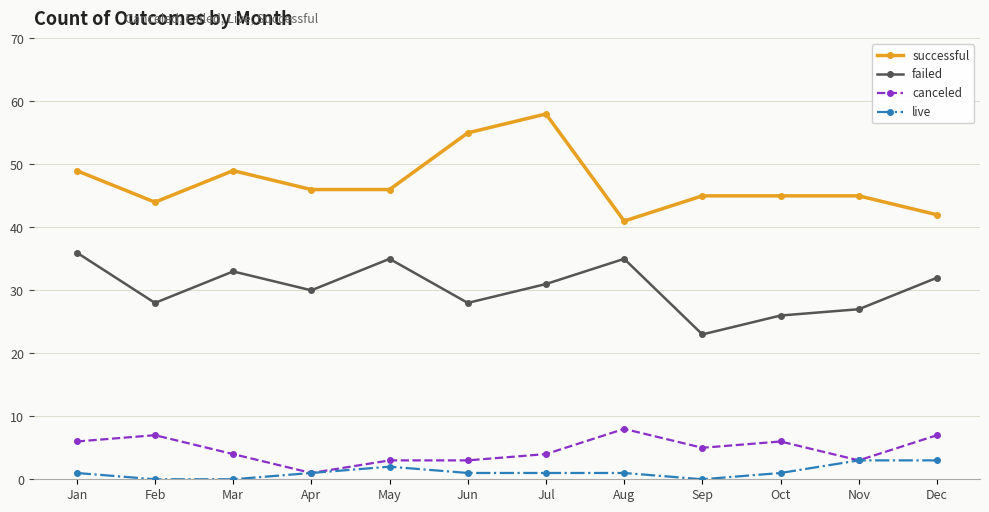

What is the average value of the failed series?

30